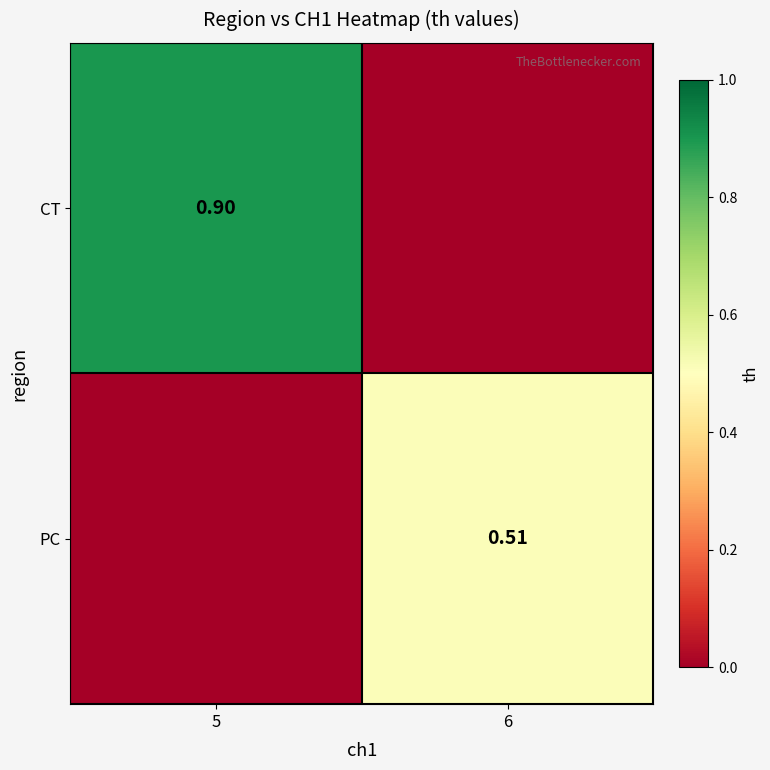

The PC series shows 0.0 at 5. True or false?

True